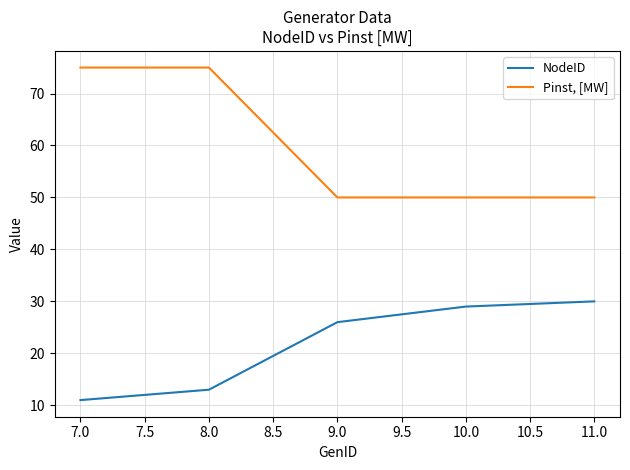

List the series in order of their overall mean, lowest first.

NodeID, Pinst, [MW]